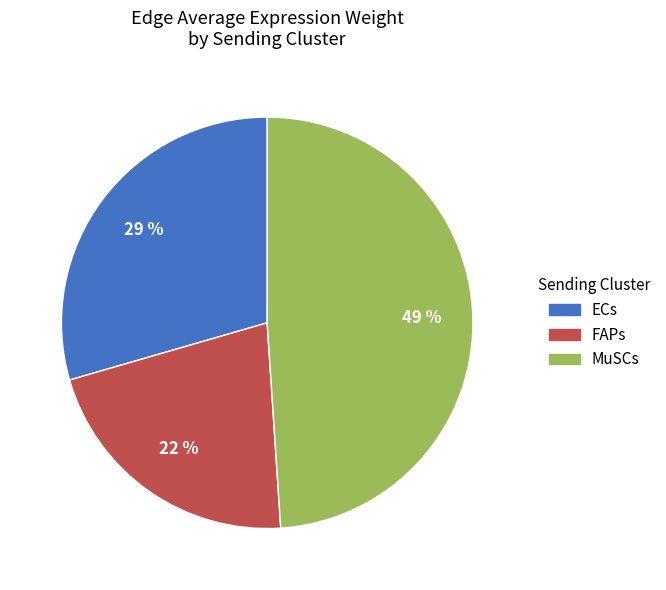

Is it true that MuSCs is 49% of the pie?

True